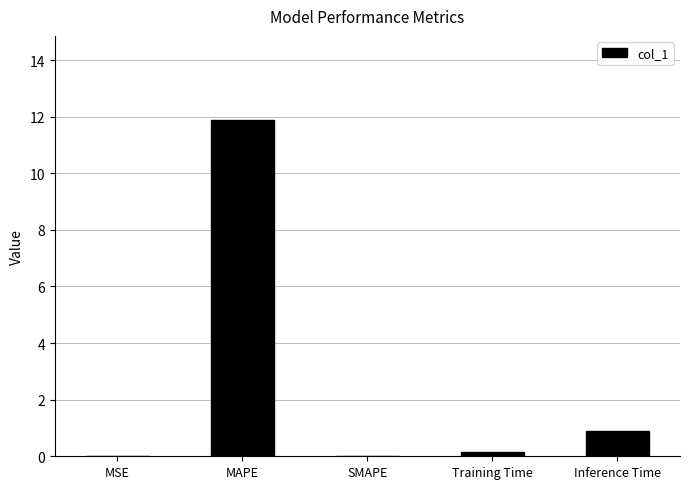

At which category does the chart reach its peak across all series?

MAPE